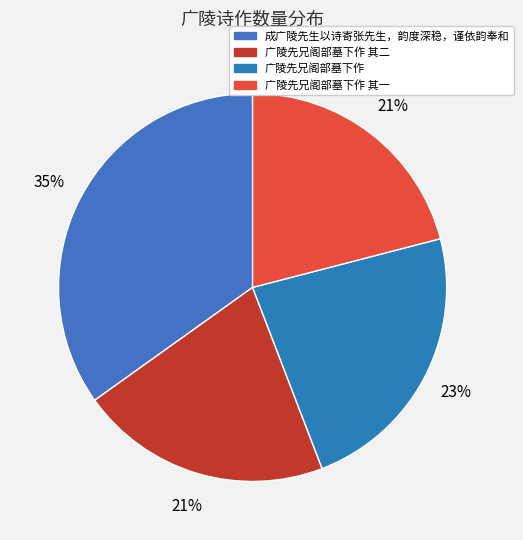

Is 广陵先兄阁部墓下作 the majority of the pie?

No